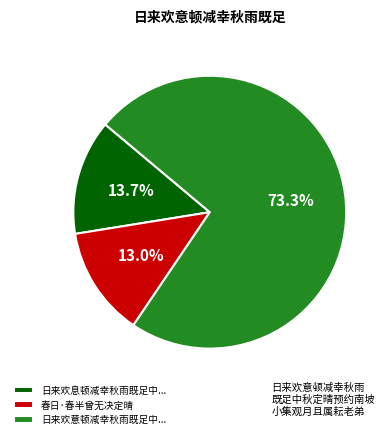

Is it true that 春日·春半曾无决定晴 is 13% of the pie?

True